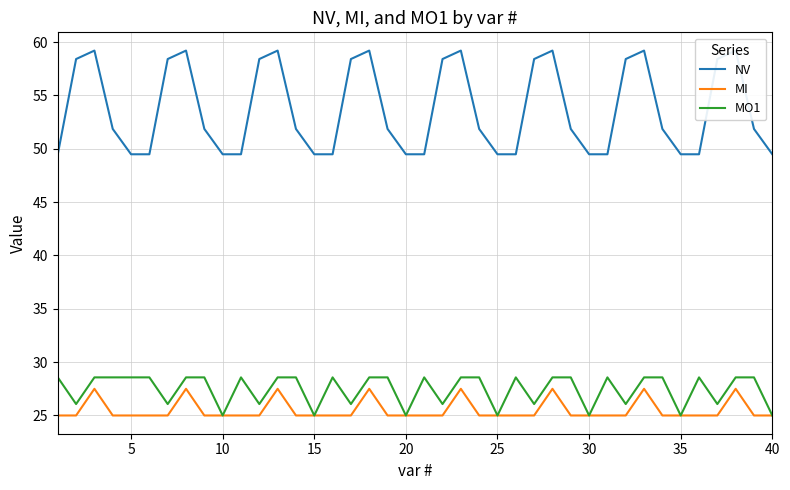

Count the number of categories in the chart.

40